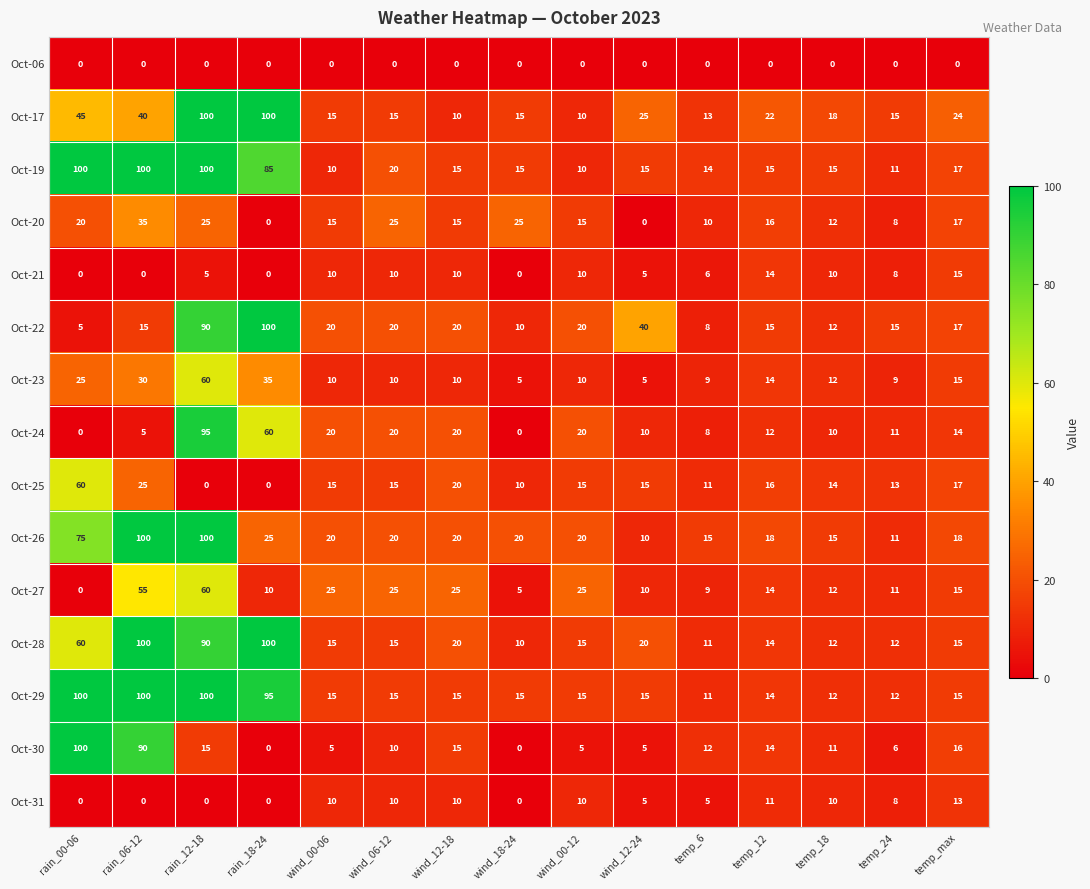

What is the average value of the Oct-31 series?

6